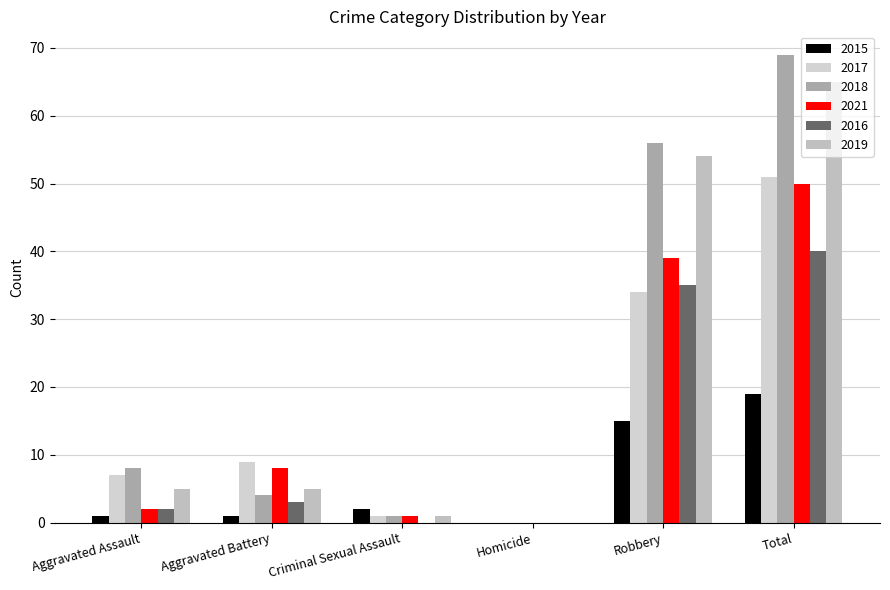

What is the label of the 4th bar from the left?

Homicide